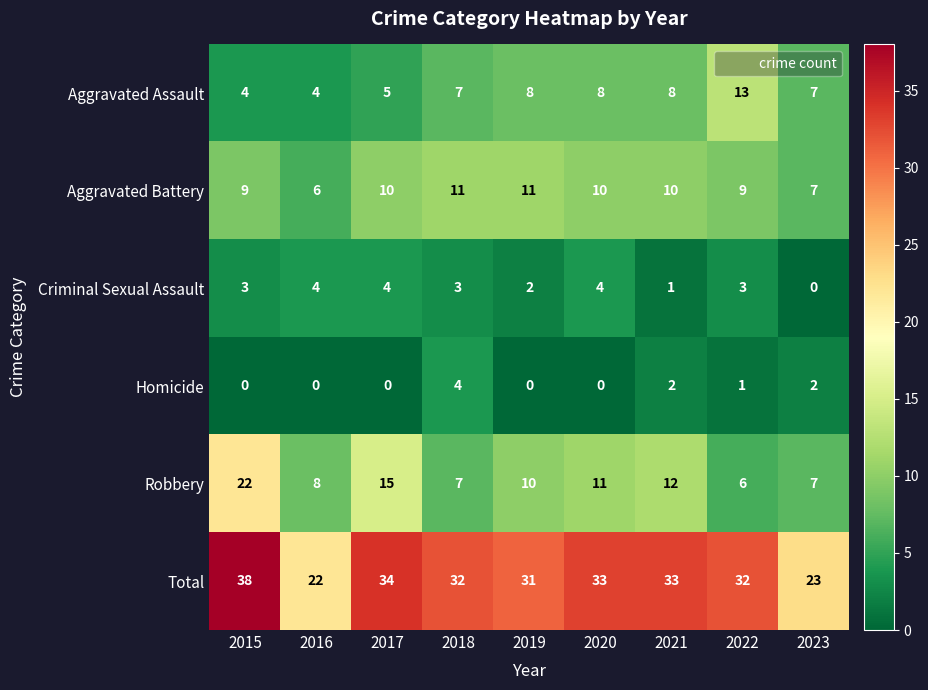

What is the difference between the second highest and second lowest values in the Total series?

11